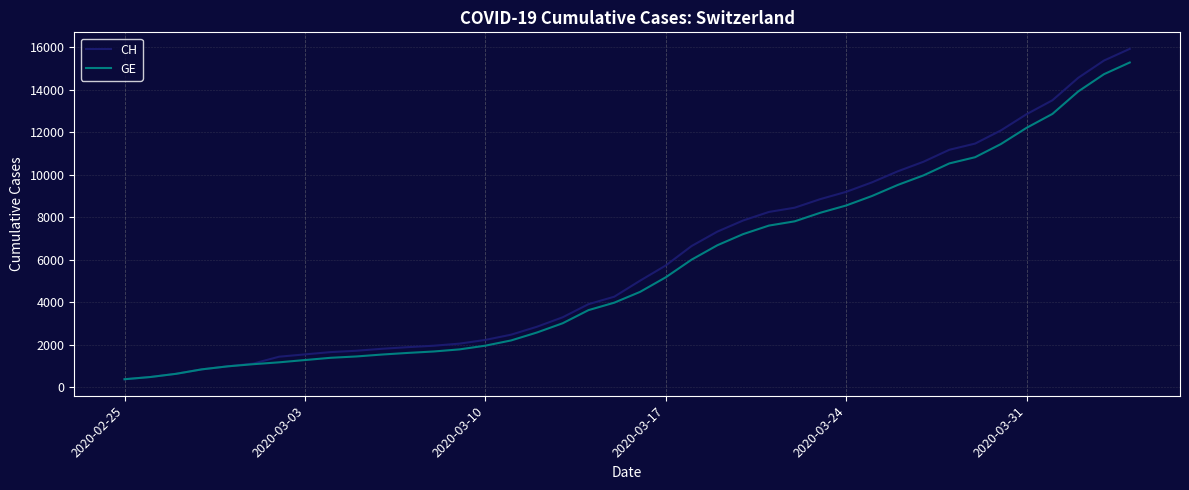

At how many categories does at least one series exceed 12193?

5